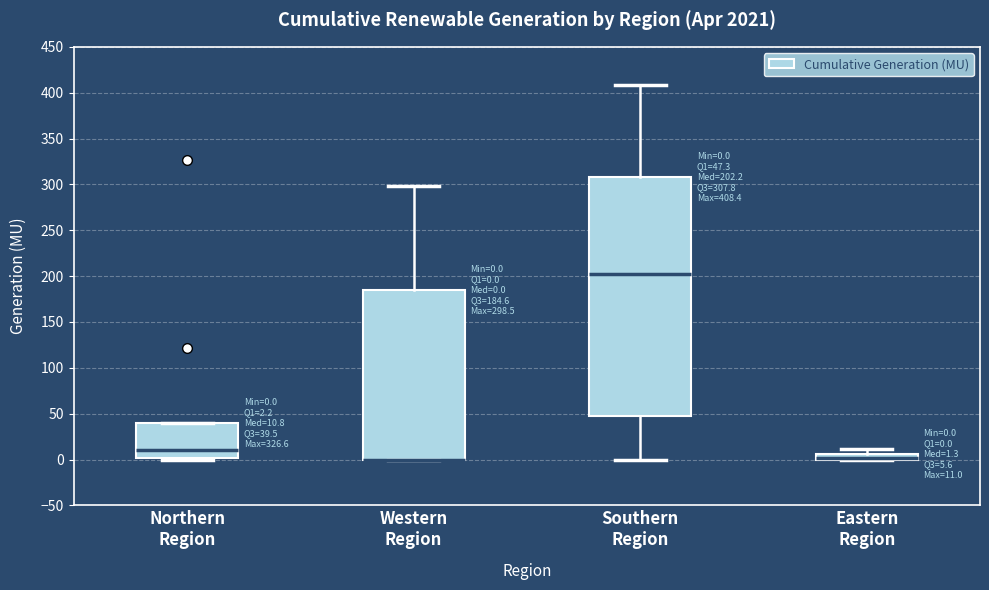

Which box is the tallest, from its lower edge to its upper edge?

Southern Region